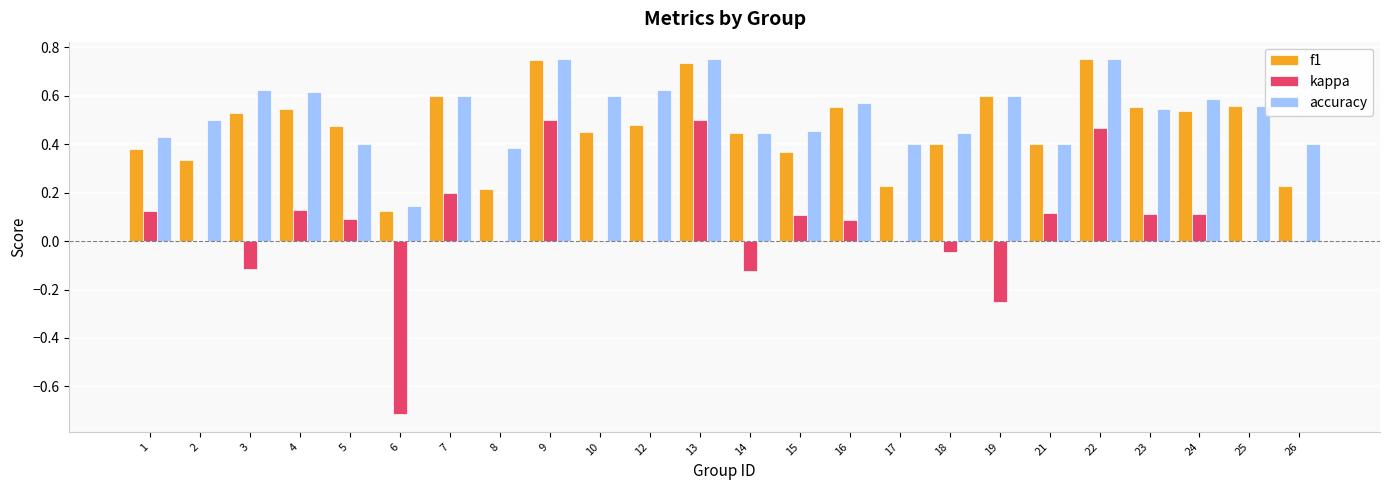

Is the value of accuracy at 21 greater than the value of kappa at 22?

No